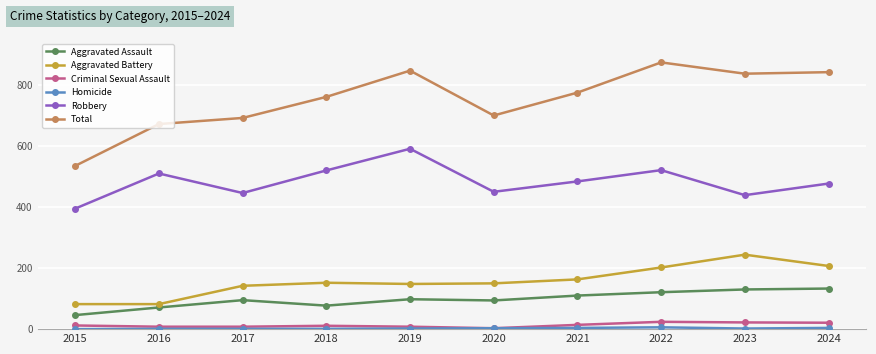

At which category is the sum across all series the highest?

2022